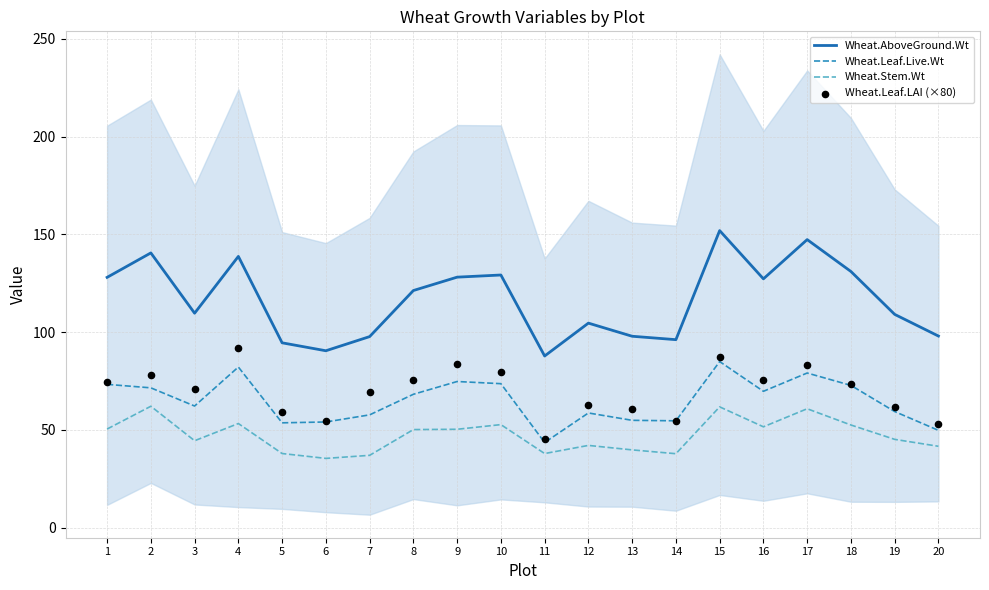

What is the total value across all series at 14?

243.3